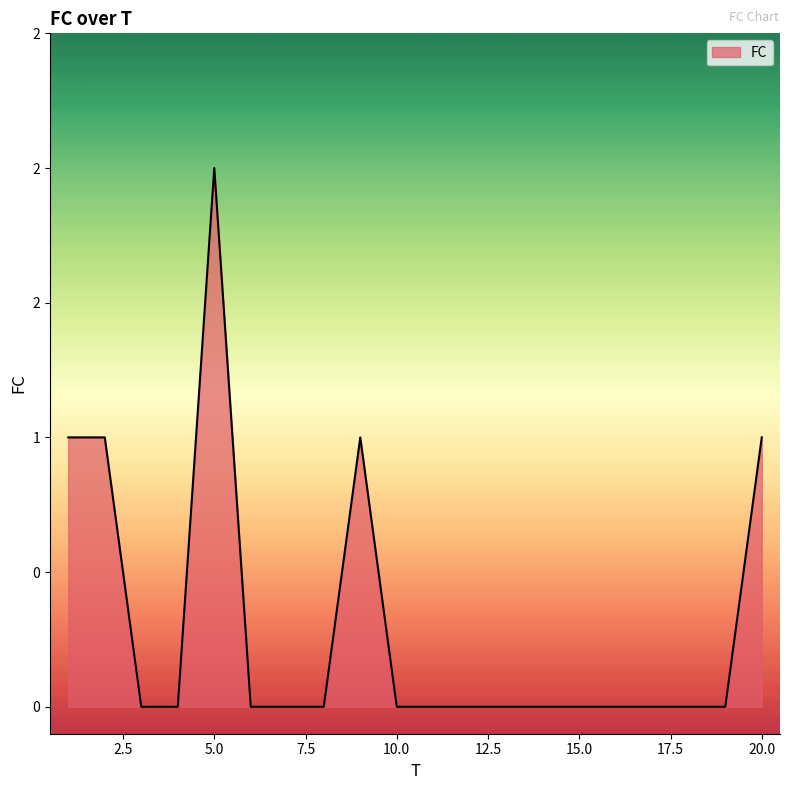

Is this an area chart (filled region under the line)?

Yes